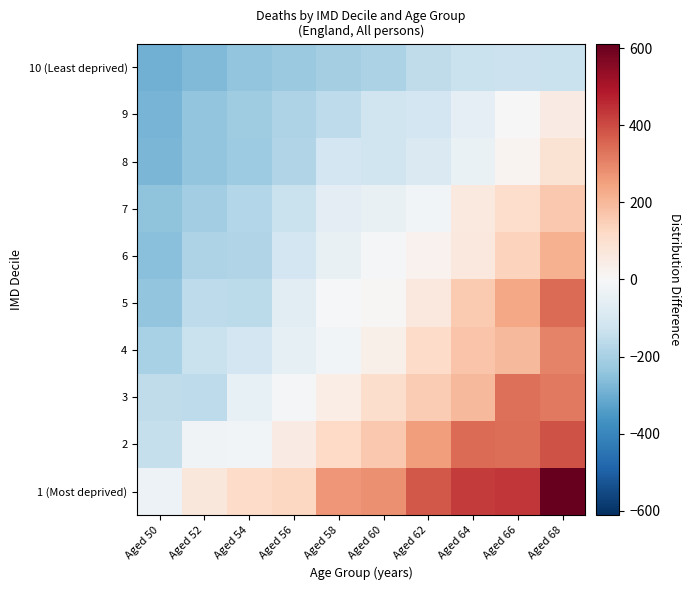

Which category has the lowest value across all series?

Aged 50